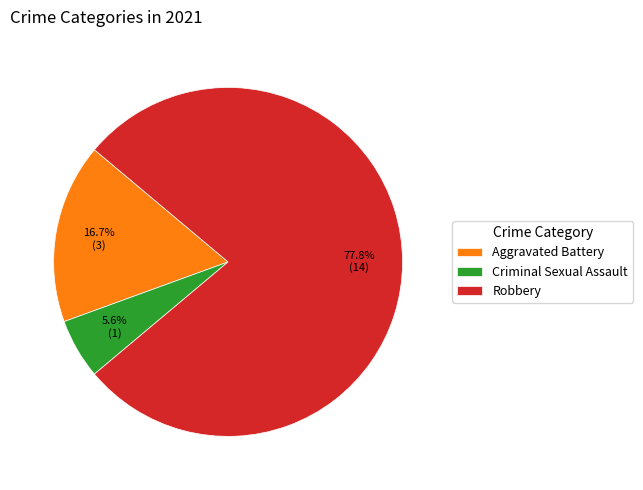

To the nearest percent, what is the difference between the largest and smallest slice percentages?

72%